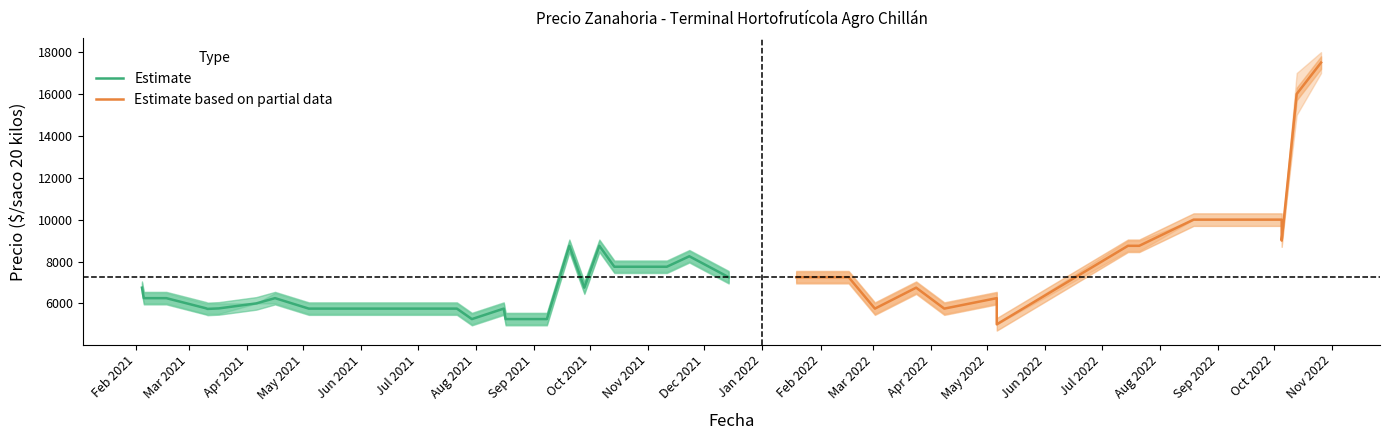

True or false: Precio minimo and Precio maximo intersect in this chart.

False